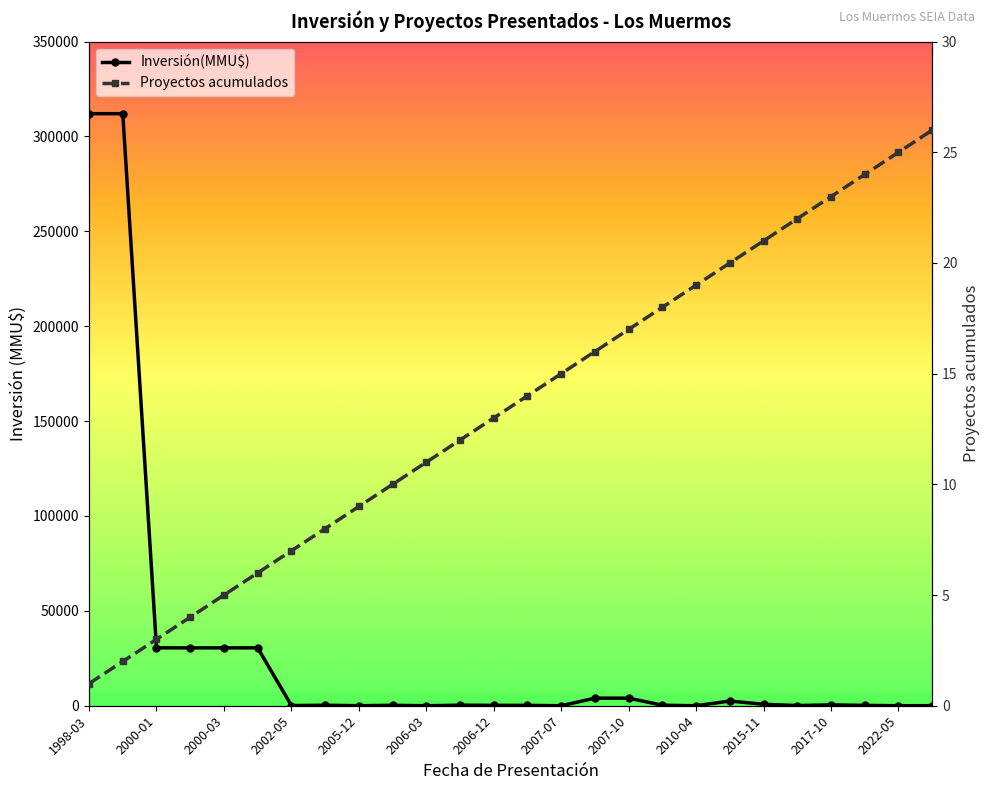

Is the value of Inversión(MMU$) at 2006-06 greater than the value of Proyectos acumulados at 2004-07?

Yes